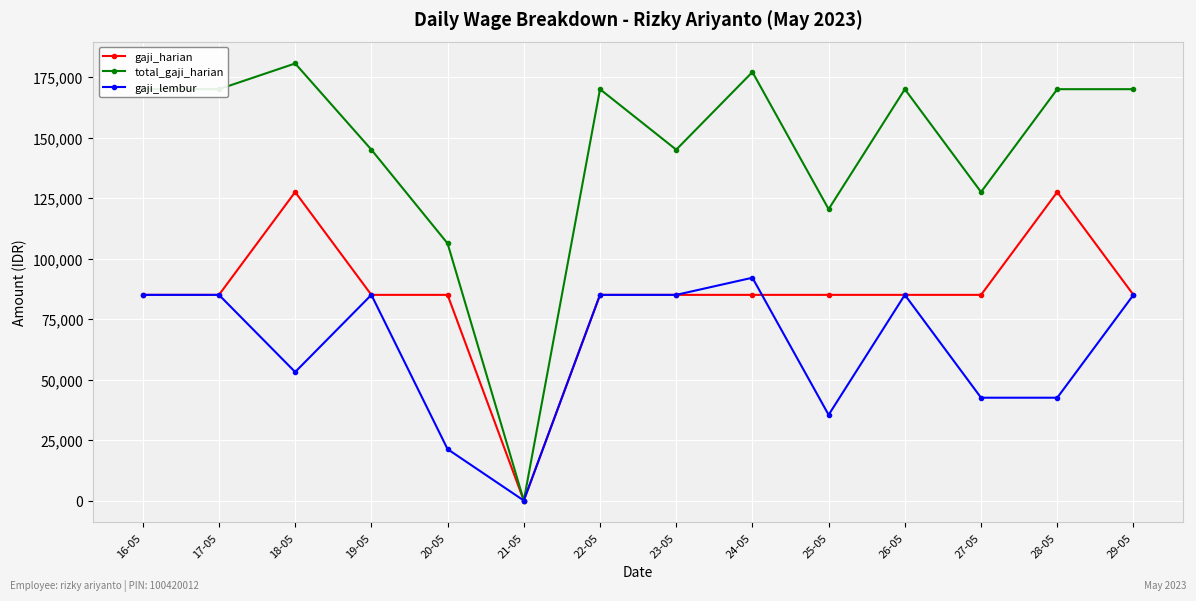

Rank the series by their average value, from lowest to highest.

gaji_lembur, gaji_harian, total_gaji_harian